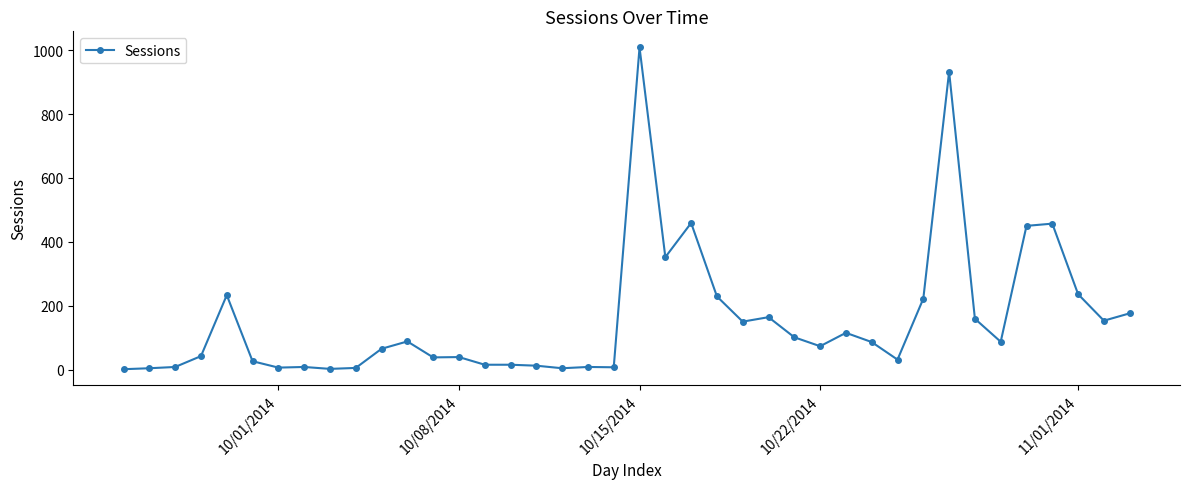

What is the average value?

157